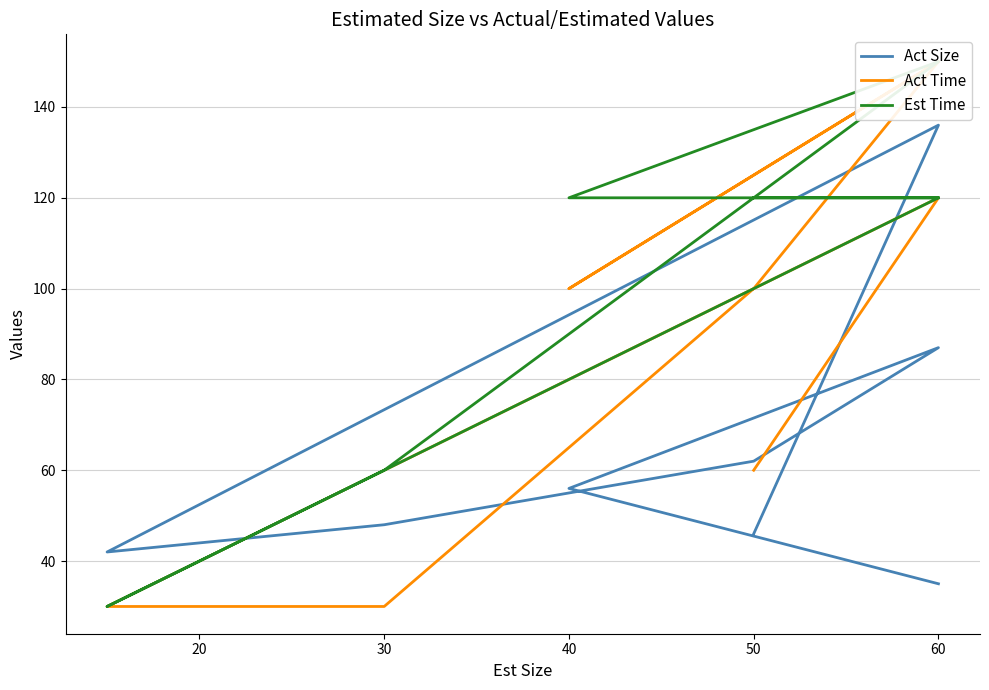

Between 30 and 60, which series saw the biggest shift?

Act Time